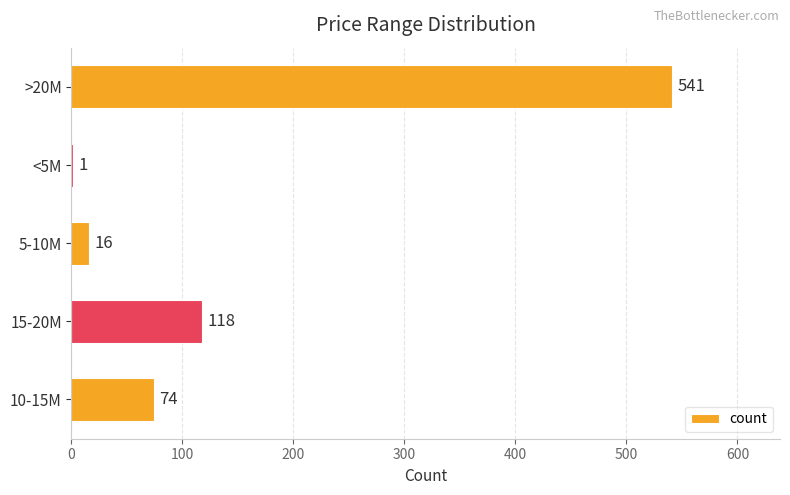

Is it true that the value at 15-20M is 37?

False